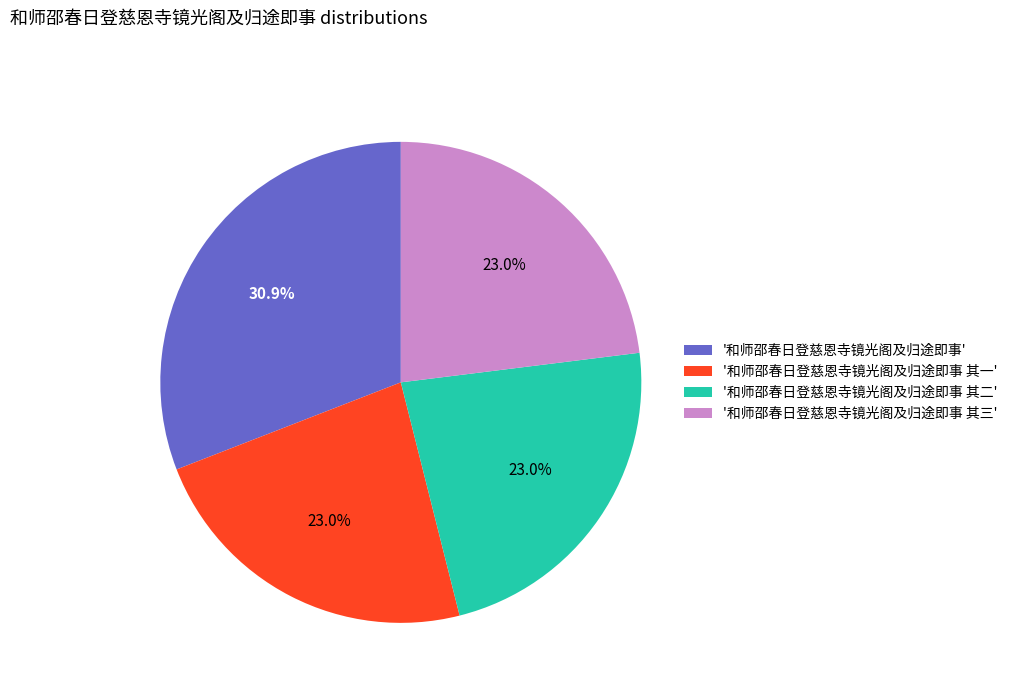

What is the largest slice in the pie chart?

'和师邵春日登慈恩寺镜光阁及归途即事'